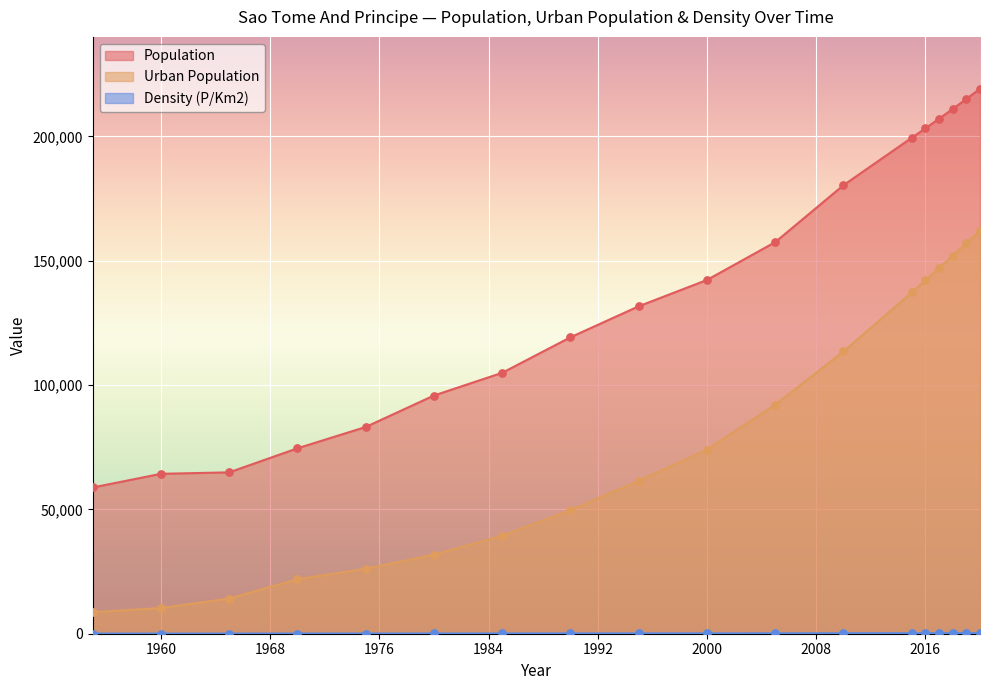

Which series reaches the minimum Y coordinate?

Density (P/Km2)